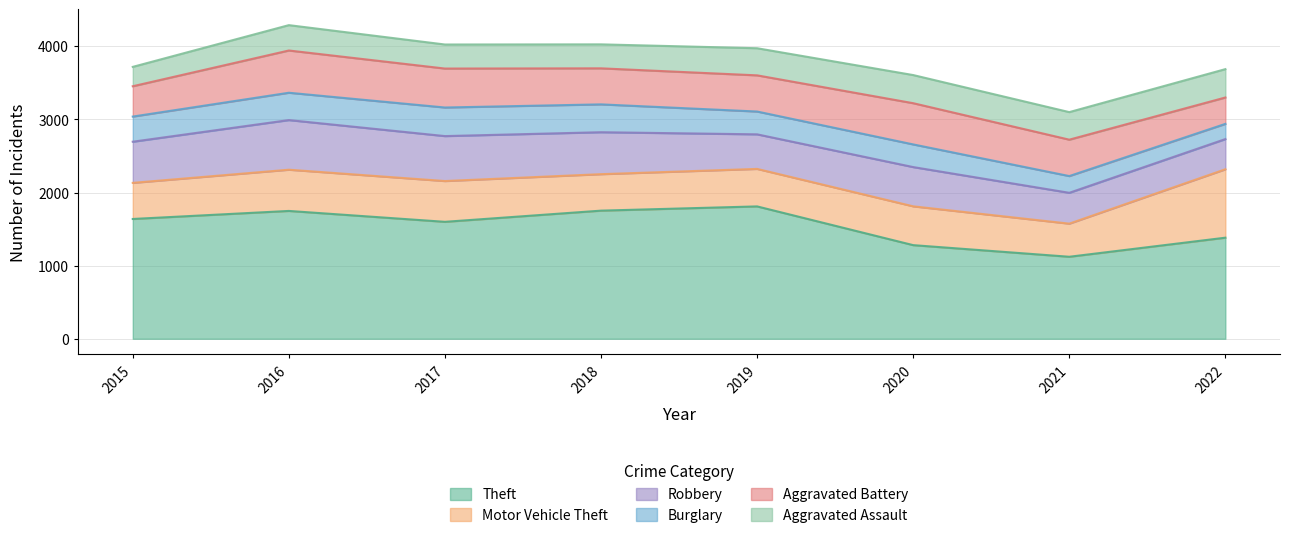

Reading right to left, list all the values displayed in this chart.

Theft: 1383	1122	1281	1811	1753	1600	1749	1639
Motor Vehicle Theft: 936	453	531	513	499	558	564	494
Robbery: 413	422	537	473	574	615	679	563
Burglary: 208	229	310	312	381	391	374	344
Aggravated Battery: 361	498	564	495	493	533	578	415
Aggravated Assault: 388	377	385	371	328	329	347	265